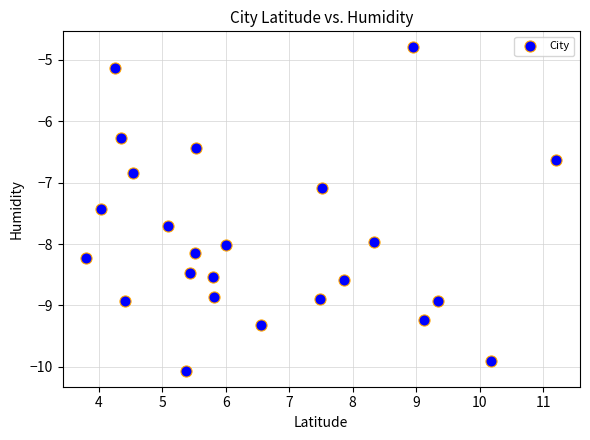

What is the range of X values (max minus min)?

7.4